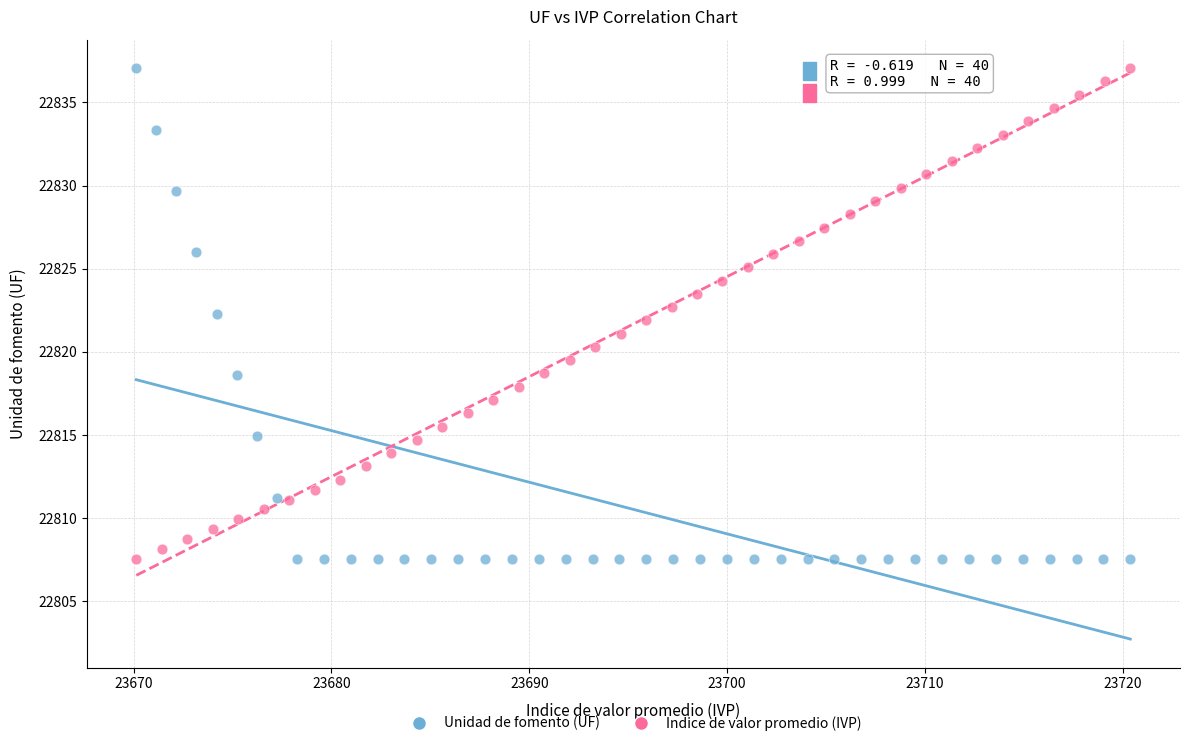

What are all the series names shown in the legend?

Unidad de fomento (UF), Indice de valor promedio (IVP)